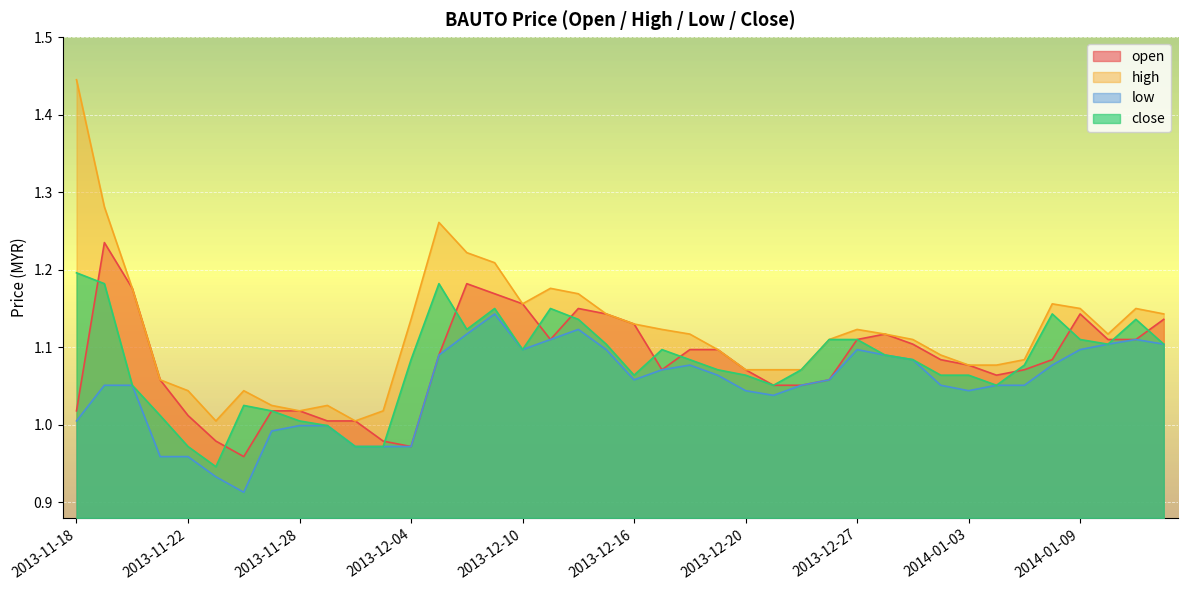

Reading left to right, transcribe all the data shown in this chart.

open: 1.0	1.2	1.2	1.1	1.0	1.0	1.0	1.0	1.0	1.0	1.0	1.0	1.0	1.1	1.2	1.2	1.2	1.1	1.1	1.1	1.1	1.1	1.1	1.1	1.1	1.1	1.1	1.1	1.1	1.1	1.1	1.1	1.1	1.1	1.1	1.1	1.1	1.1	1.1	1.1
high: 1.4	1.3	1.2	1.1	1.0	1.0	1.0	1.0	1.0	1.0	1.0	1.0	1.1	1.3	1.2	1.2	1.2	1.2	1.2	1.1	1.1	1.1	1.1	1.1	1.1	1.1	1.1	1.1	1.1	1.1	1.1	1.1	1.1	1.1	1.1	1.2	1.1	1.1	1.1	1.1
low: 1.0	1.1	1.1	1.0	1.0	0.9	0.9	1.0	1.0	1.0	1.0	1.0	1.0	1.1	1.1	1.1	1.1	1.1	1.1	1.1	1.1	1.1	1.1	1.1	1.0	1.0	1.1	1.1	1.1	1.1	1.1	1.1	1.0	1.1	1.1	1.1	1.1	1.1	1.1	1.1
close: 1.2	1.2	1.1	1.0	1.0	0.9	1.0	1.0	1.0	1.0	1.0	1.0	1.1	1.2	1.1	1.1	1.1	1.1	1.1	1.1	1.1	1.1	1.1	1.1	1.1	1.1	1.1	1.1	1.1	1.1	1.1	1.1	1.1	1.1	1.1	1.1	1.1	1.1	1.1	1.1